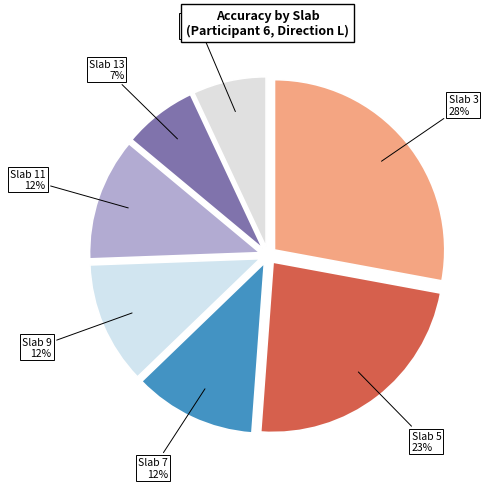

Which category has the biggest portion of the pie?

Slab 3